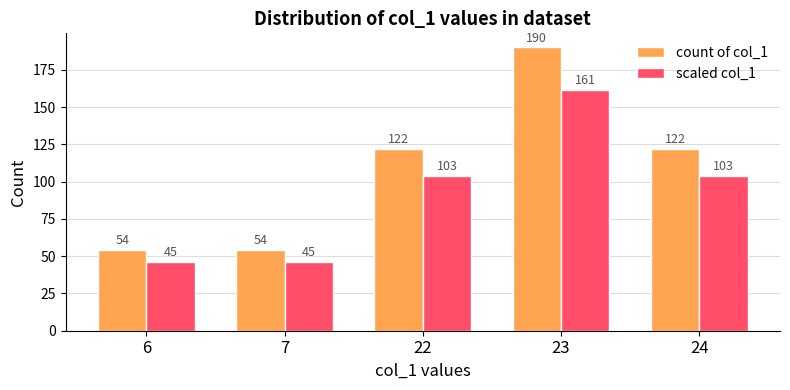

At which category does the chart reach its peak across all series?

23